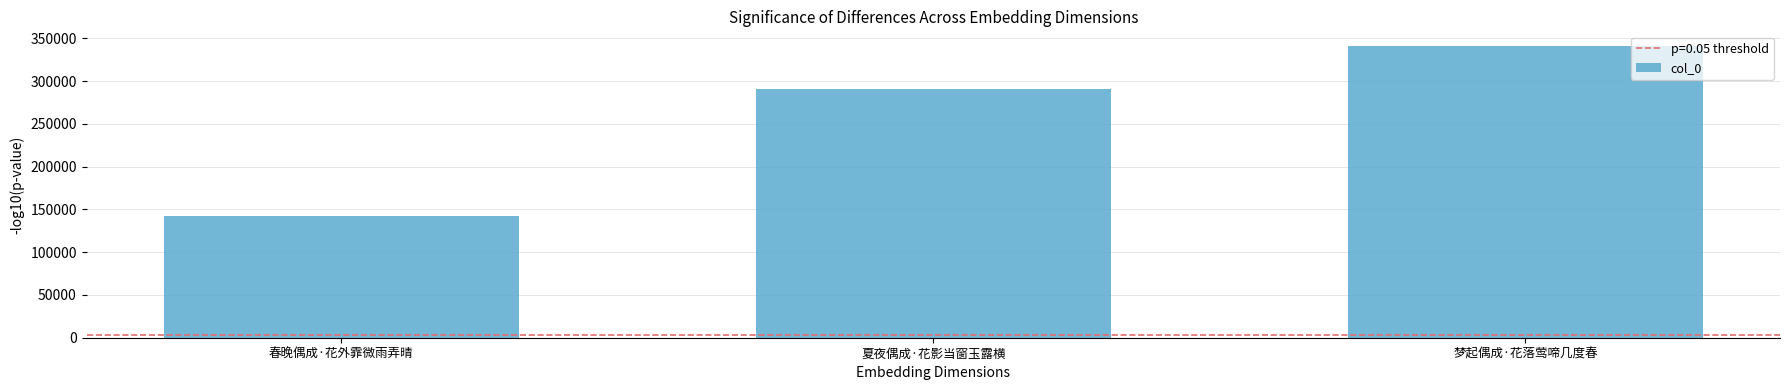

Reading left to right, list all the values displayed in this chart.

春晚偶成·花外霏微雨弄晴=141835	夏夜偶成·花影当窗玉露横=290904	梦起偶成·花落莺啼几度春=341253